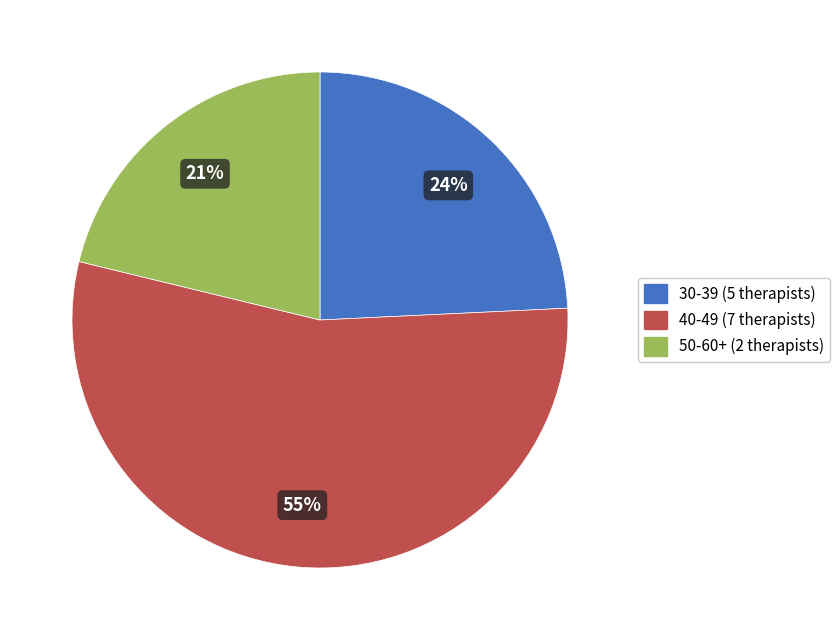

To the nearest percent, what is the average slice percentage?

33%